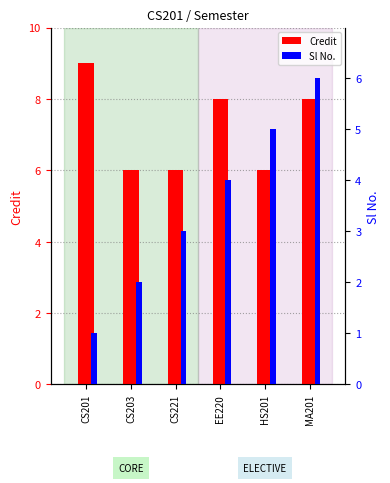

Which series has the largest total across all categories?

Credit